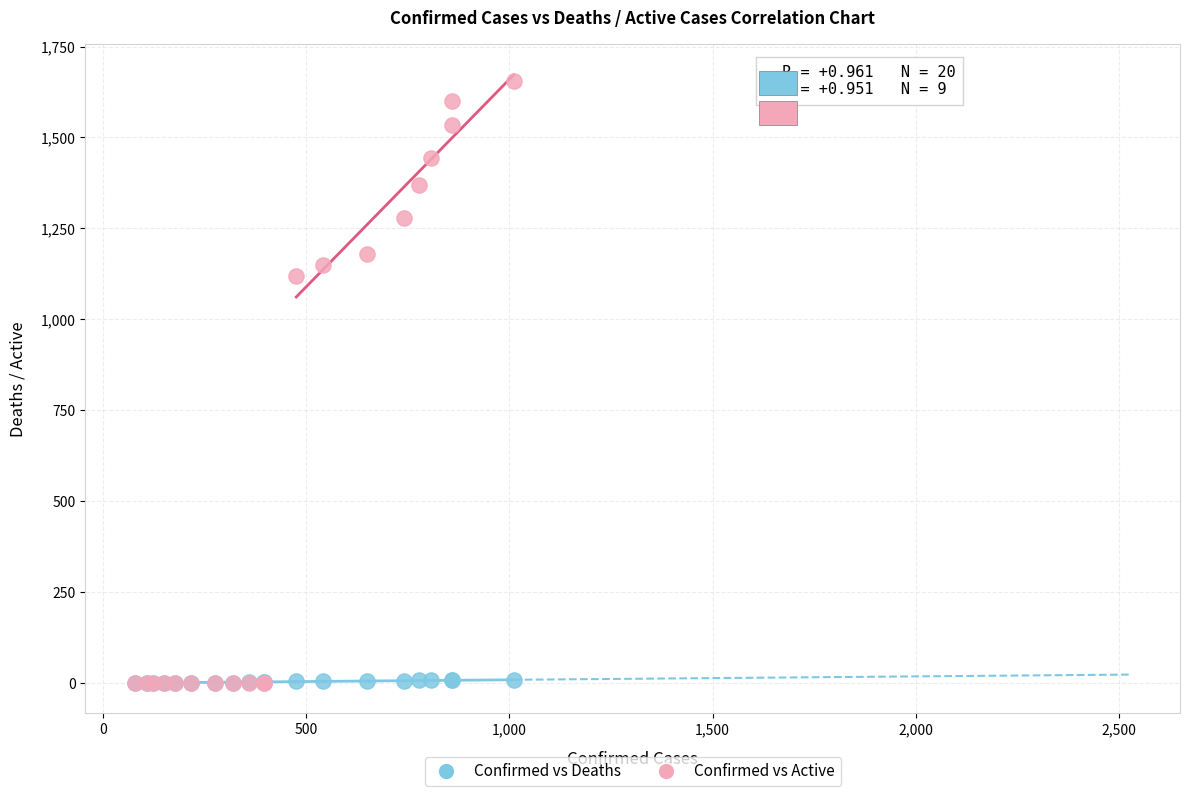

Across all series, what Y value is closest to 828?

1119